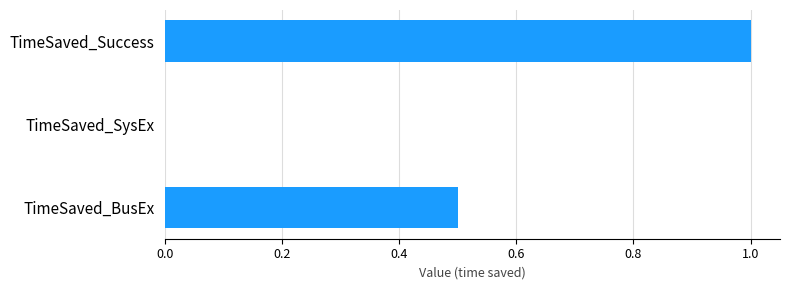

What is the sum of the values at TimeSaved_Success and TimeSaved_BusEx?

1.5